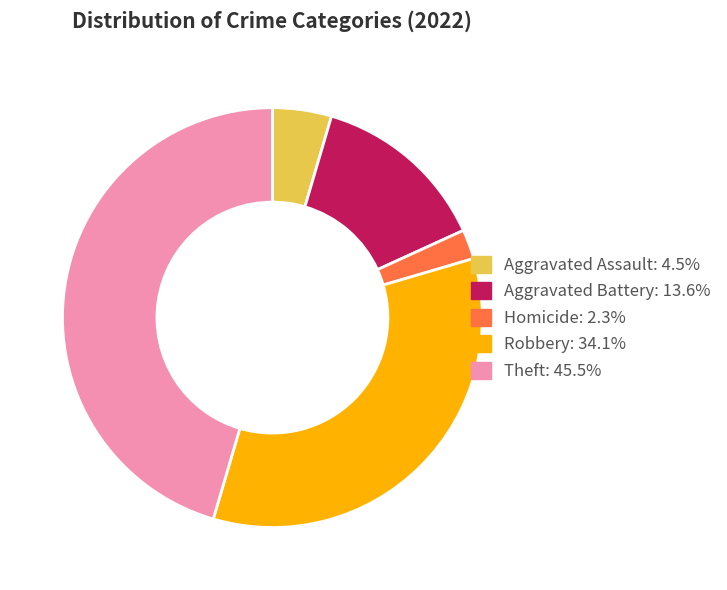

Is the sum of Robbery: 34.1% and Theft: 45.5% greater than half?

Yes